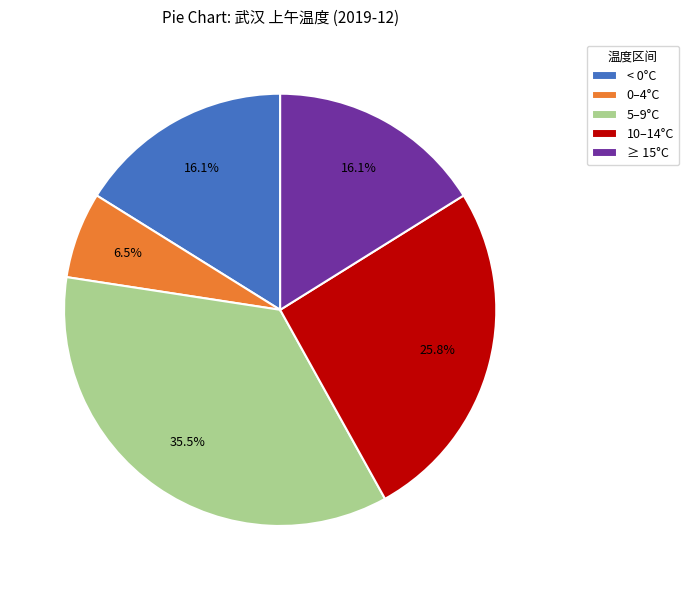

Count the number of slices in the pie.

5